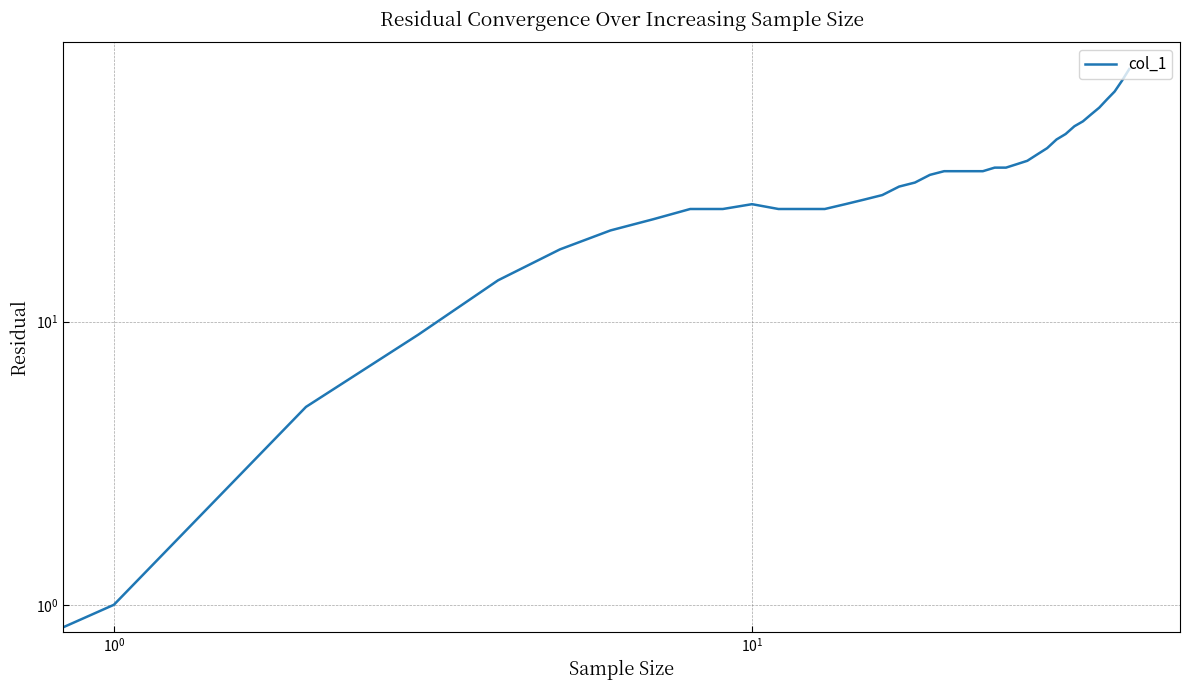

True or false: the data has more than 1 interior local peaks.

False